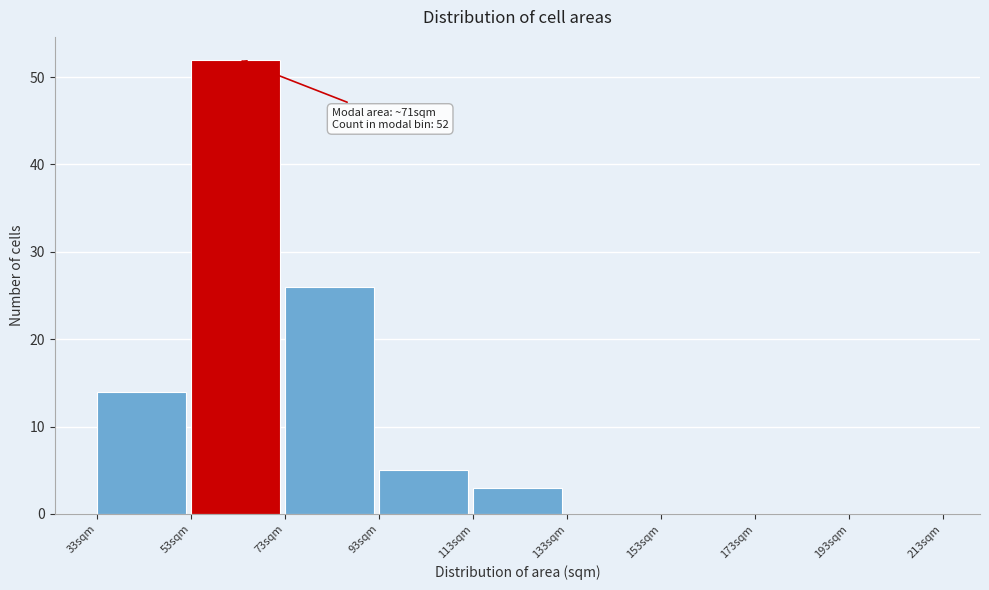

Which range on the x-axis has the tallest bar?

53 to 73